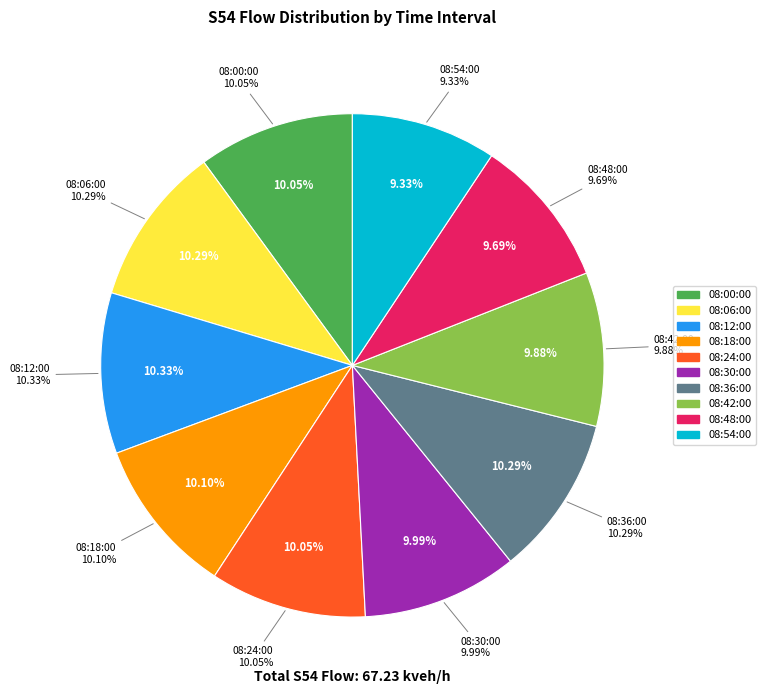

What is the largest slice in the pie chart?

08:12:00